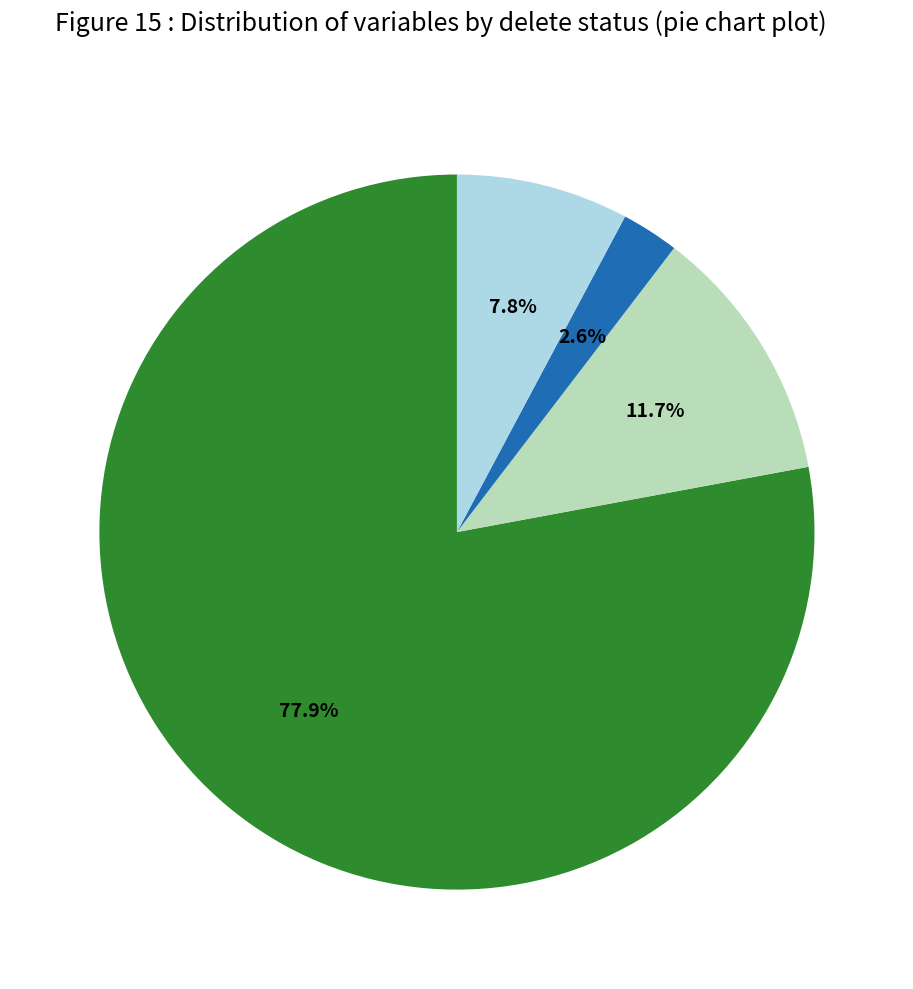

To the nearest percent, what is the average slice percentage?

25%